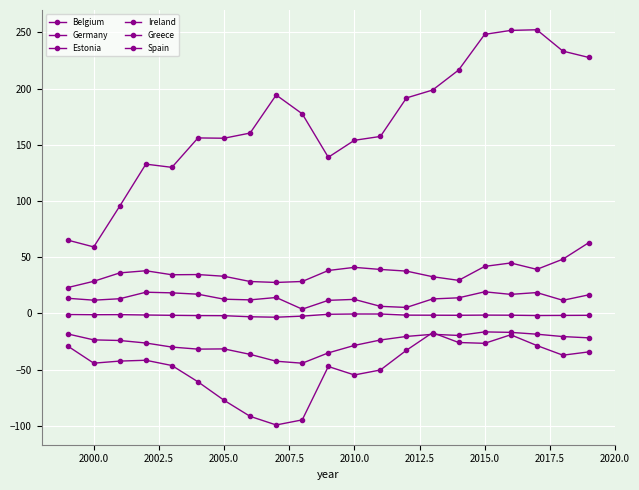

Does the chart display data point markers on the line(s)?

Yes